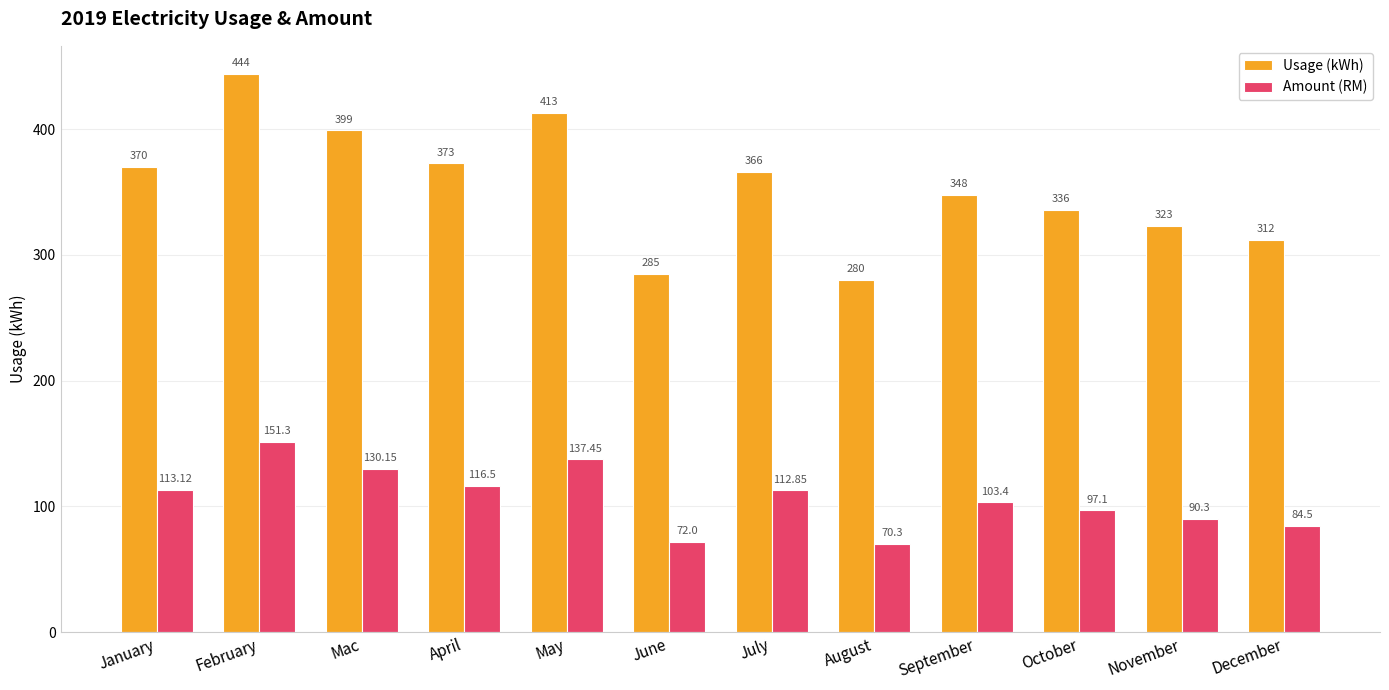

What are all the series names shown in the legend?

Usage (kWh), Amount (RM)